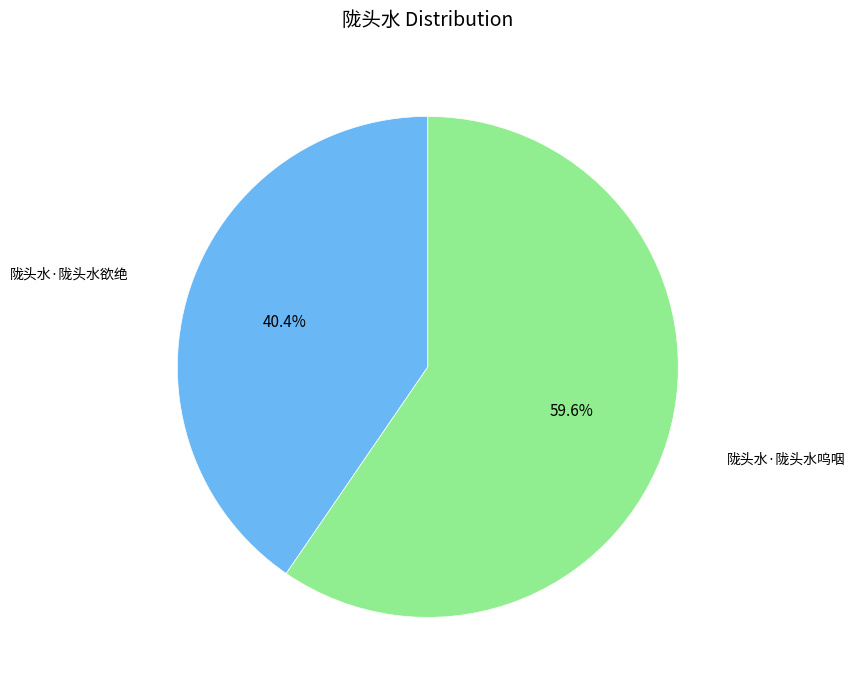

Is there any slice that represents more than half of the pie?

Yes